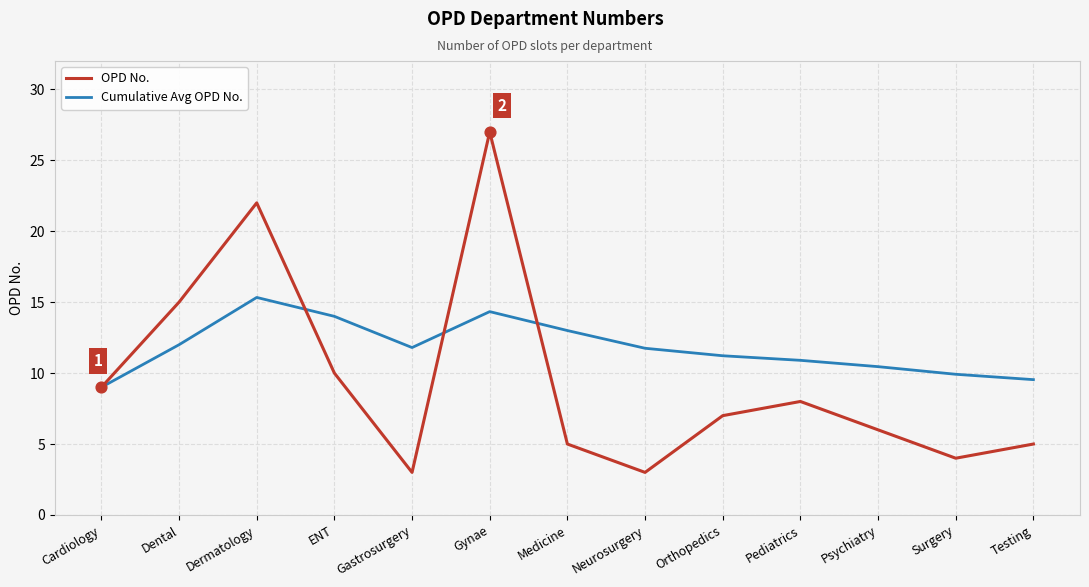

Is the value of Cumulative Avg OPD No. at Gastrosurgery greater than the value of OPD No. at Neurosurgery?

Yes